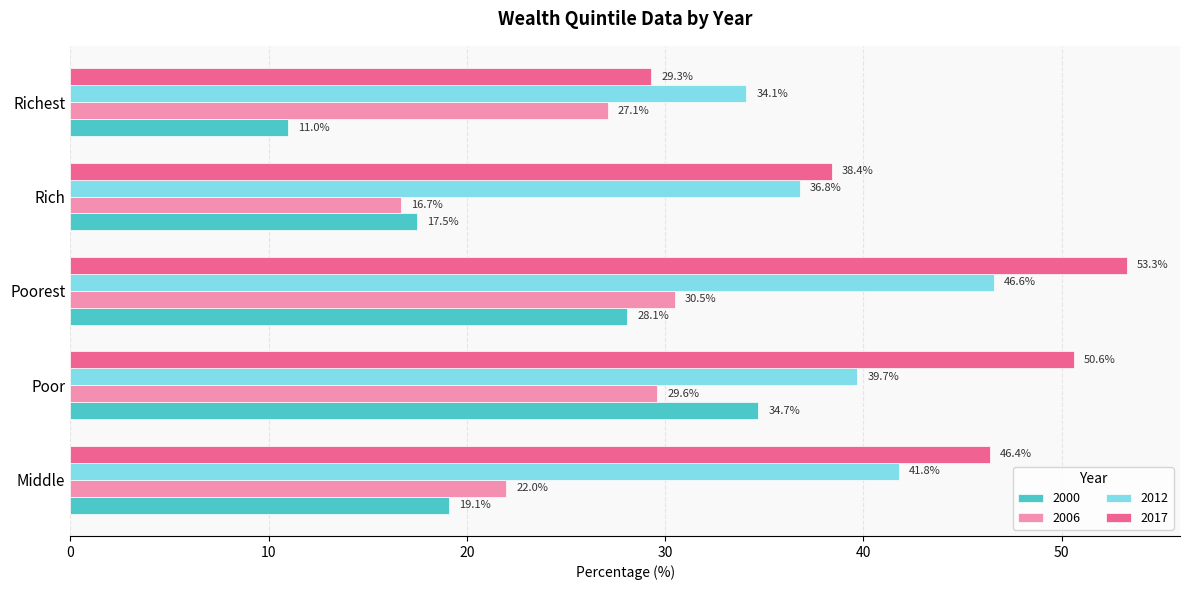

At which category is the sum across all series the highest?

Poorest